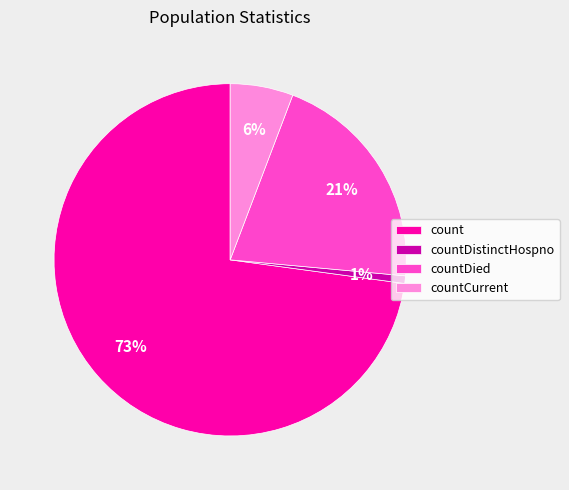

Do countCurrent and count together represent more than half of the pie?

Yes